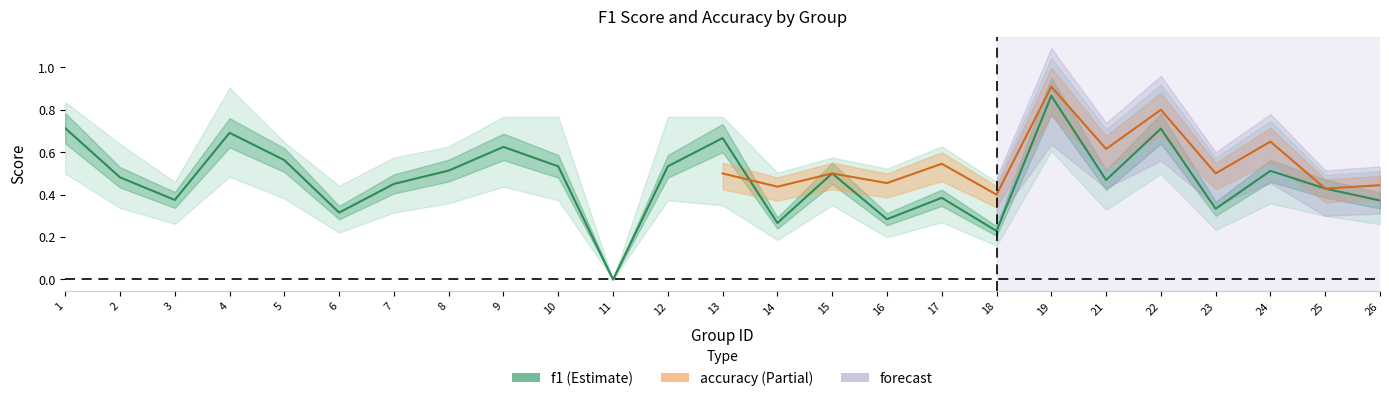

List the labels in order of value, smallest first.

11, 18, 14, 16, 6, 23, 26, 3, 17, 25, 7, 21, 2, 15, 24, 8, 10, 12, 5, 9, 13, 4, 22, 1, 19